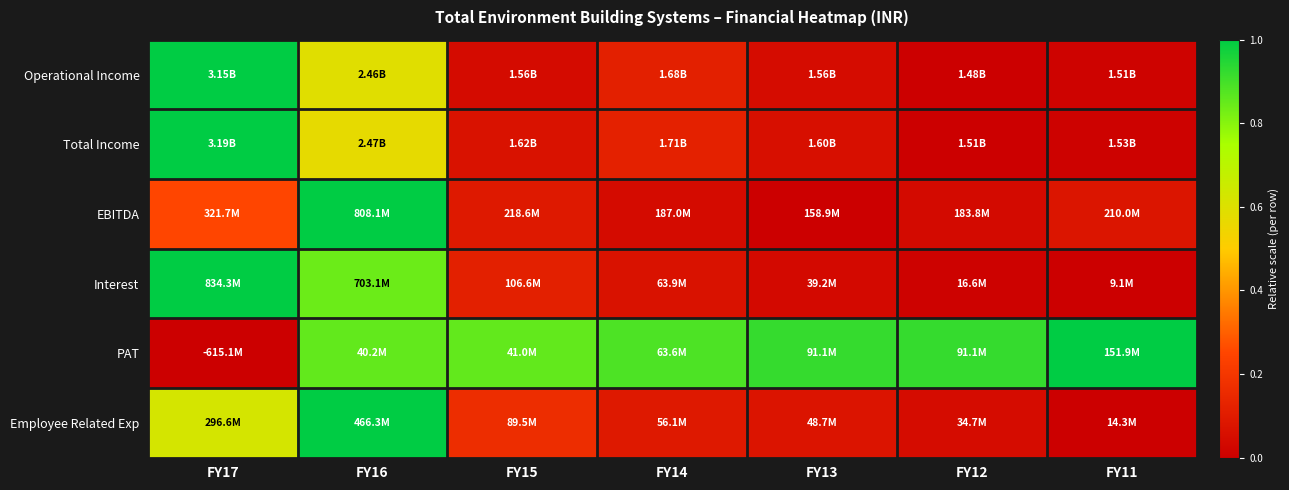

Rank the series at FY13 from highest to lowest value.

PAT, Employee Related Exp, Total Income, Operational Income, Interest, EBITDA